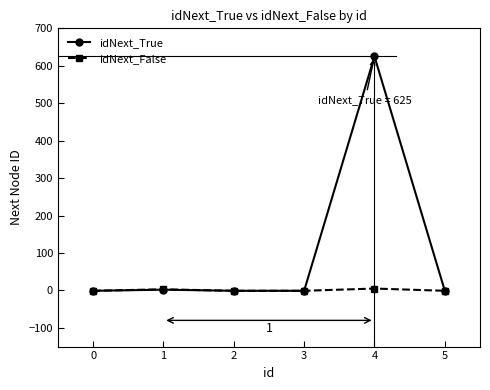

Does the chart have visible grid lines?

No